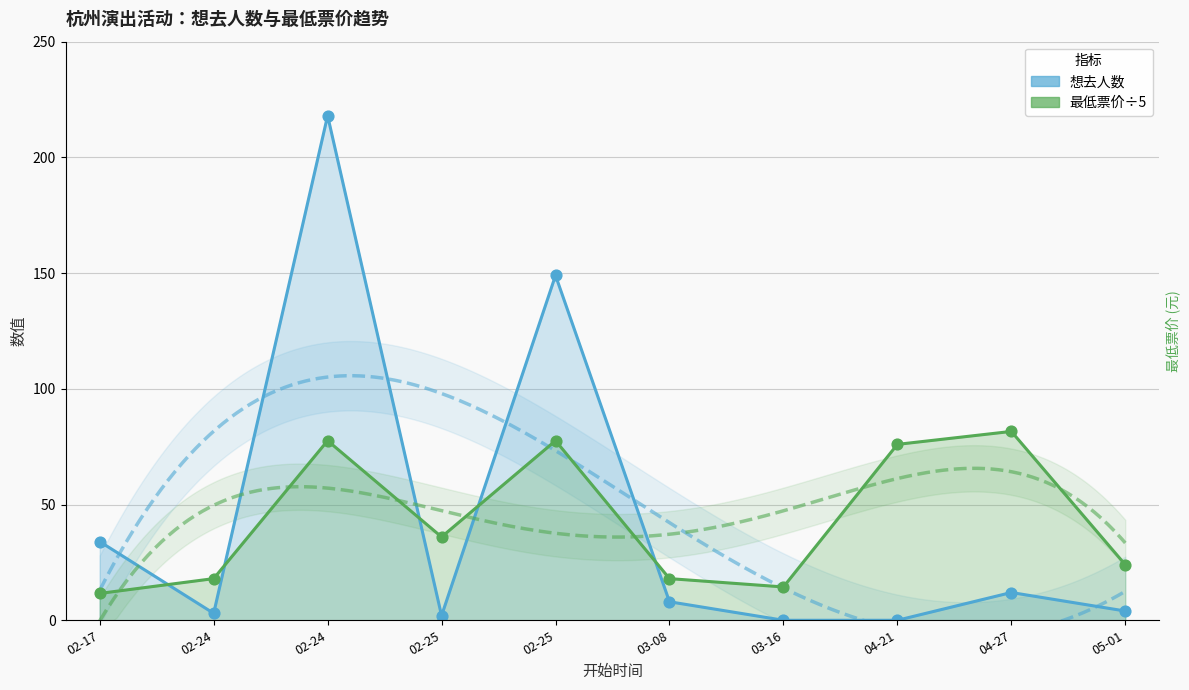

Which series contains the highest Y value?

想去人数